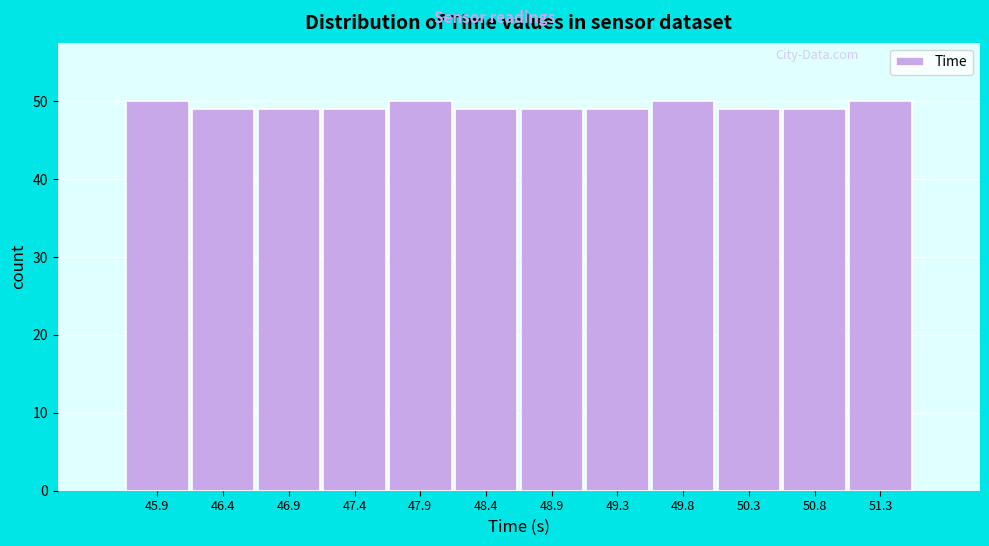

Reading left to right, list all the values displayed in this chart.

50	49	49	49	50	49	49	49	50	49	49	50